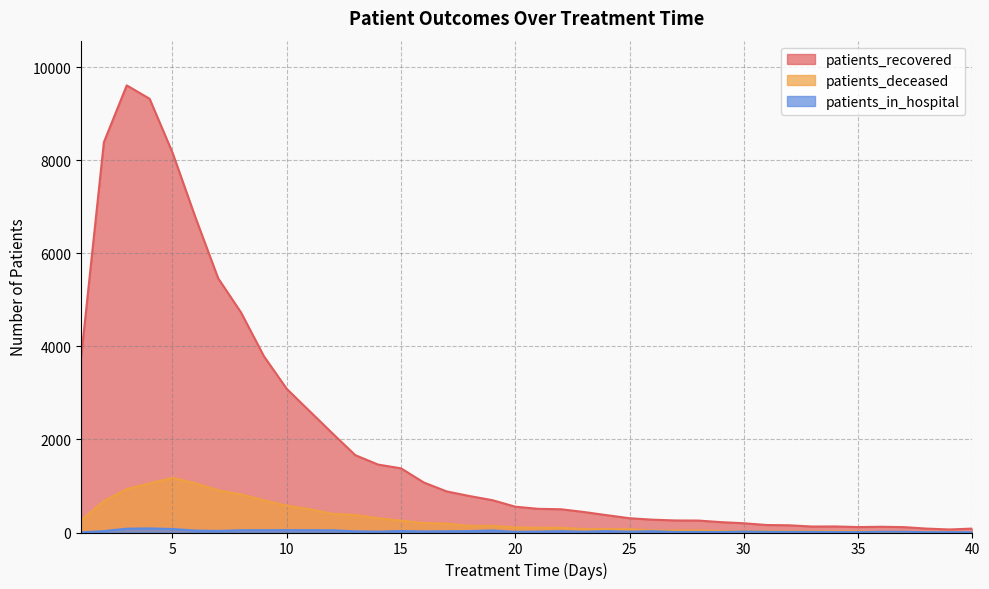

True or false: patients_deceased and patients_recovered intersect in this chart.

False